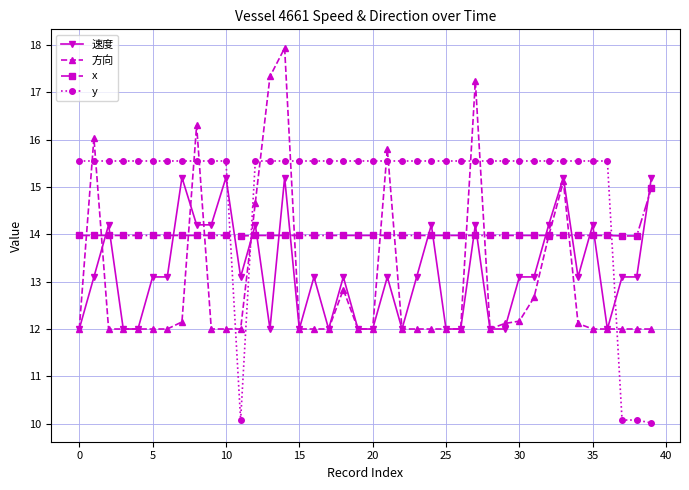

How many intersections are there between y and x?

3